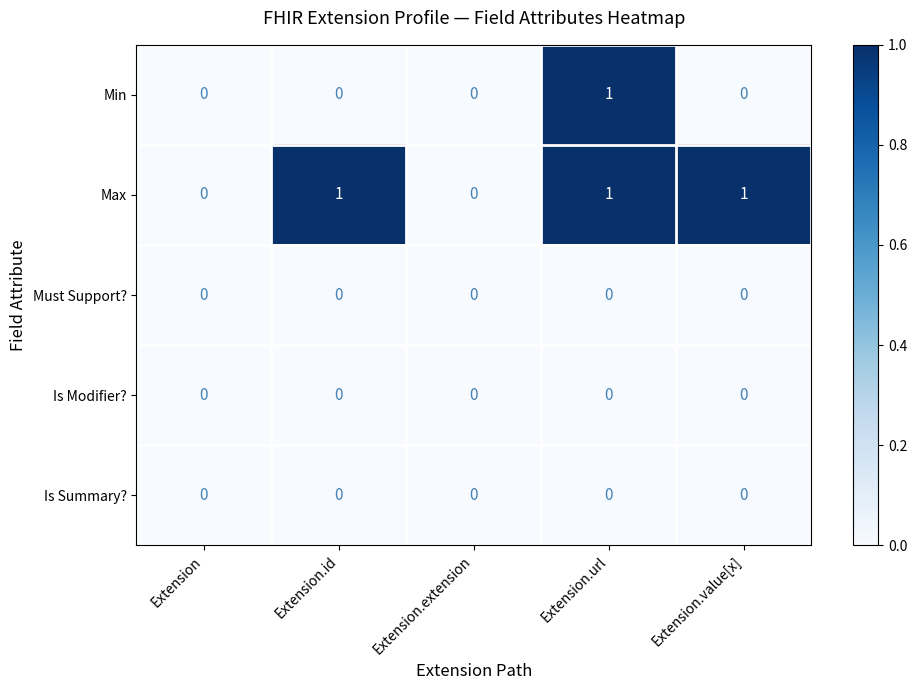

Reading left to right, what are all the values shown in this chart?

Min: 0	0	0	1	0
Max: 0	1	0	1	1
Must Support?: 0	0	0	0	0
Is Modifier?: 0	0	0	0	0
Is Summary?: 0	0	0	0	0